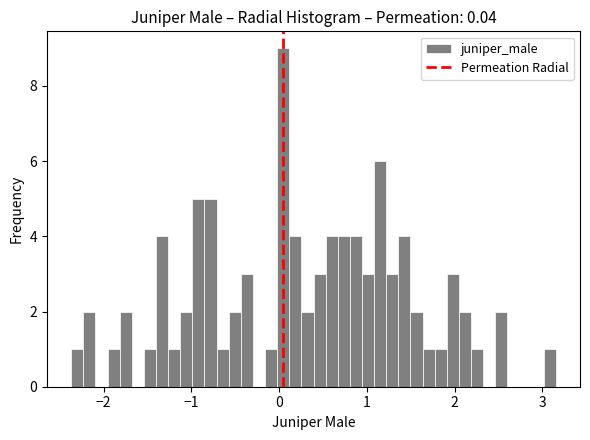

Read against the x-axis, roughly where is the centre of the tallest bar?

0.0